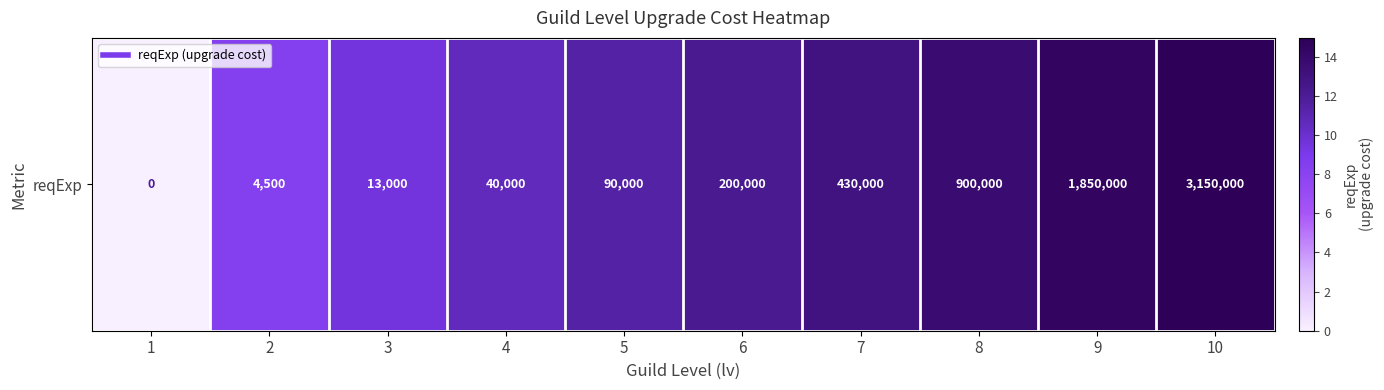

What is the difference between the maximum and minimum values?

15.0